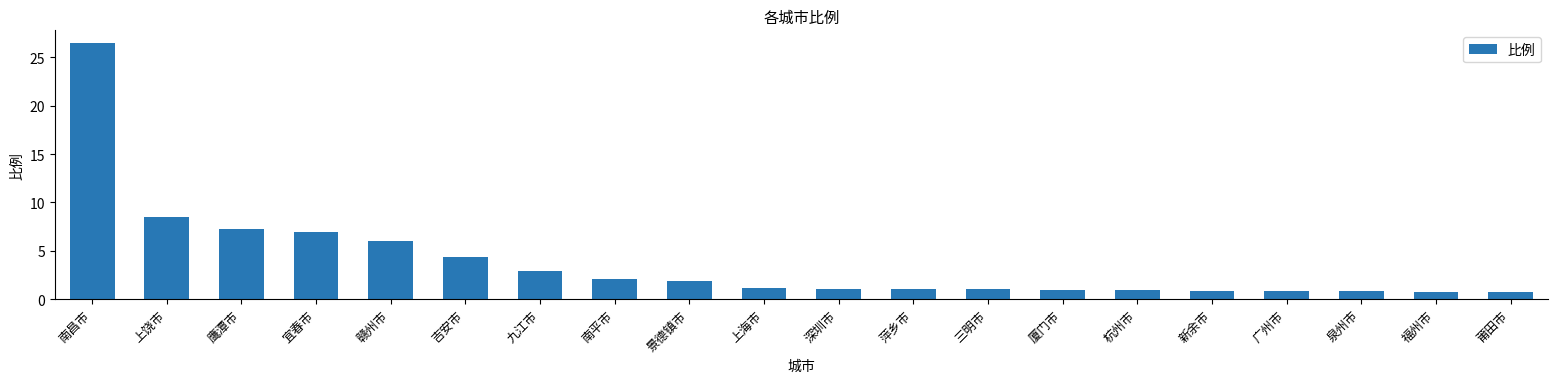

What position from the right is 莆田市?

1